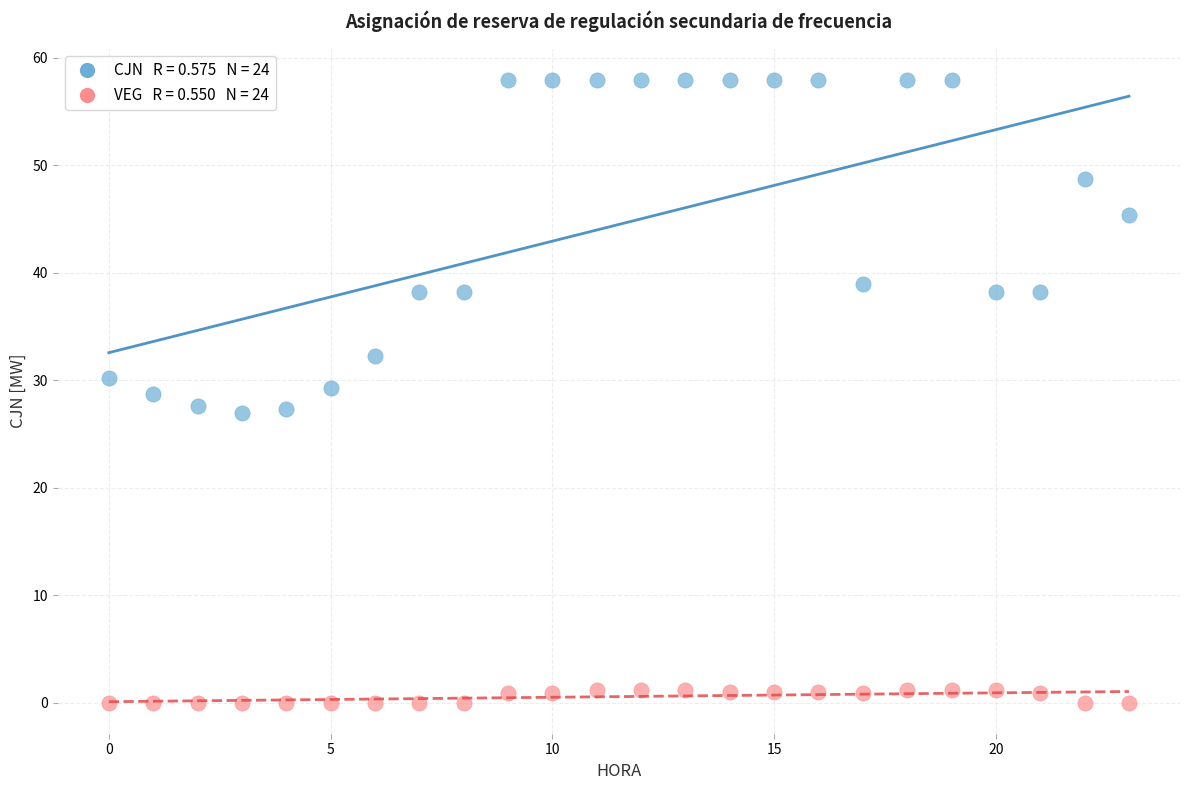

Across all data points, what is the range of Y values (max minus min)?

58.0